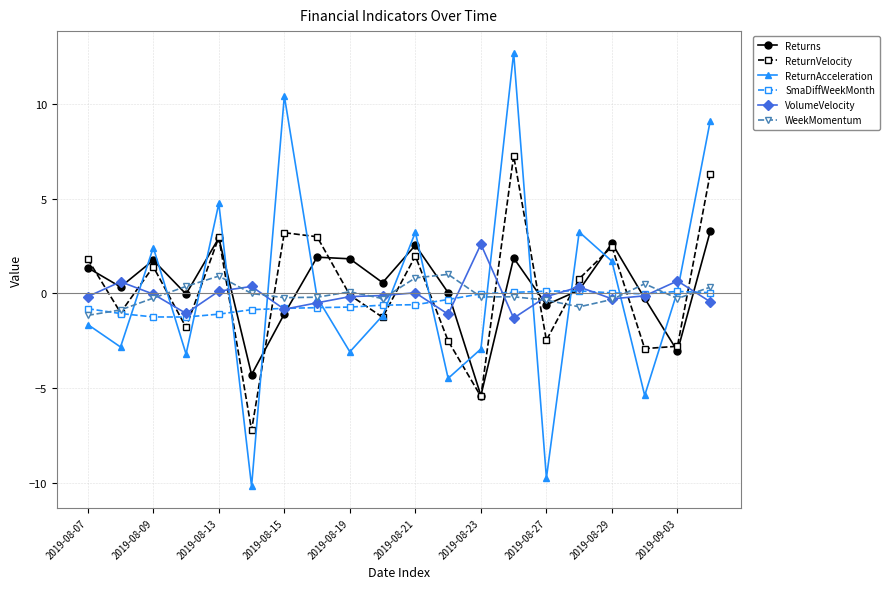

How many categories are shown in the chart?

20